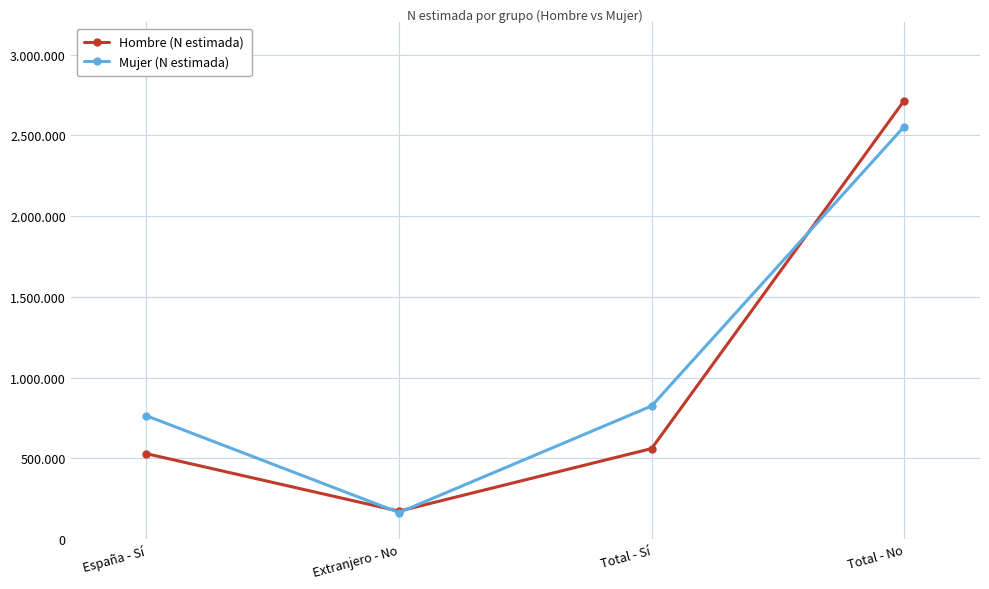

Which category has the highest value in the Hombre (N estimada) series?

Total - No